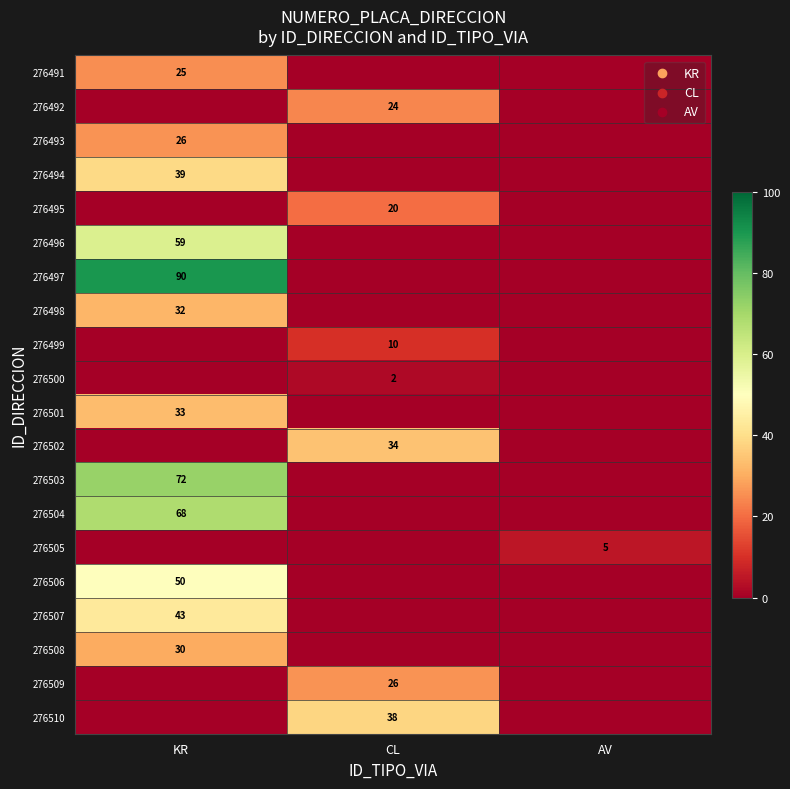

What is the greatest value displayed?

90